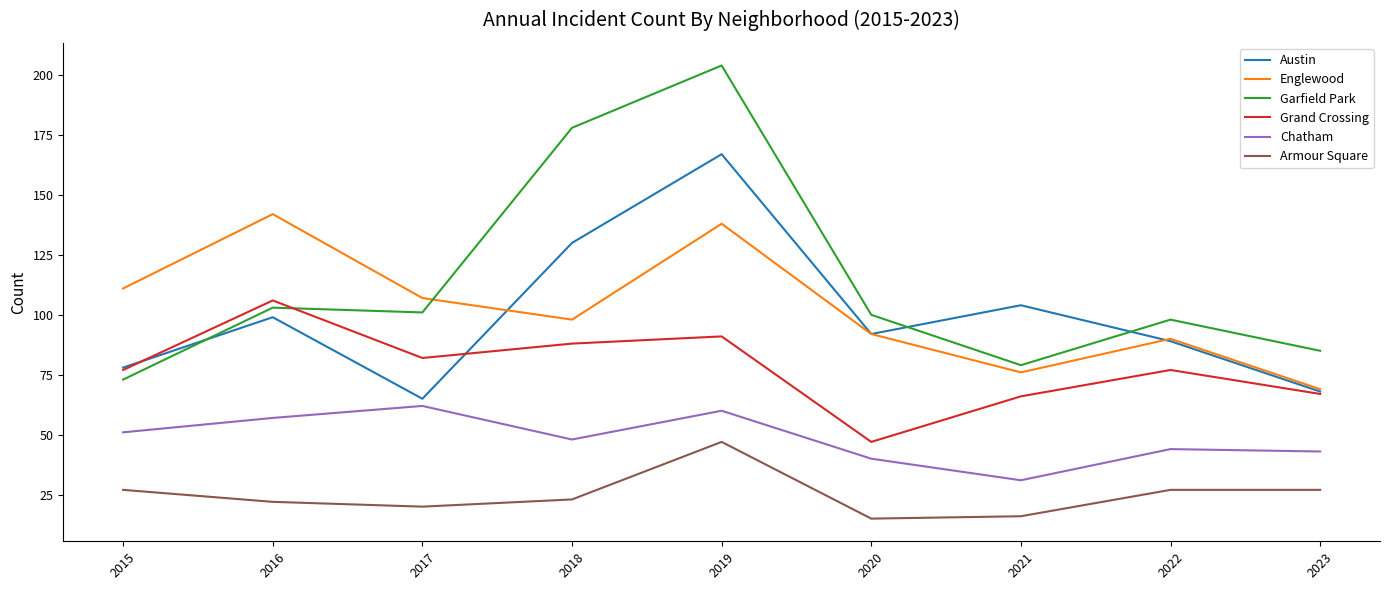

Which series changed the most between 2018 and 2023?

Garfield Park